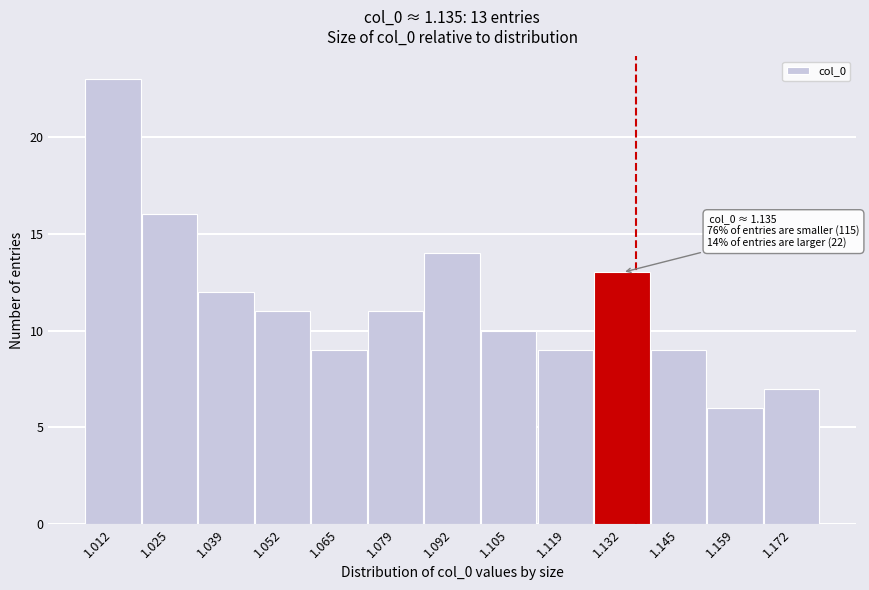

Which range on the x-axis has the tallest bar?

1.006 to 1.018